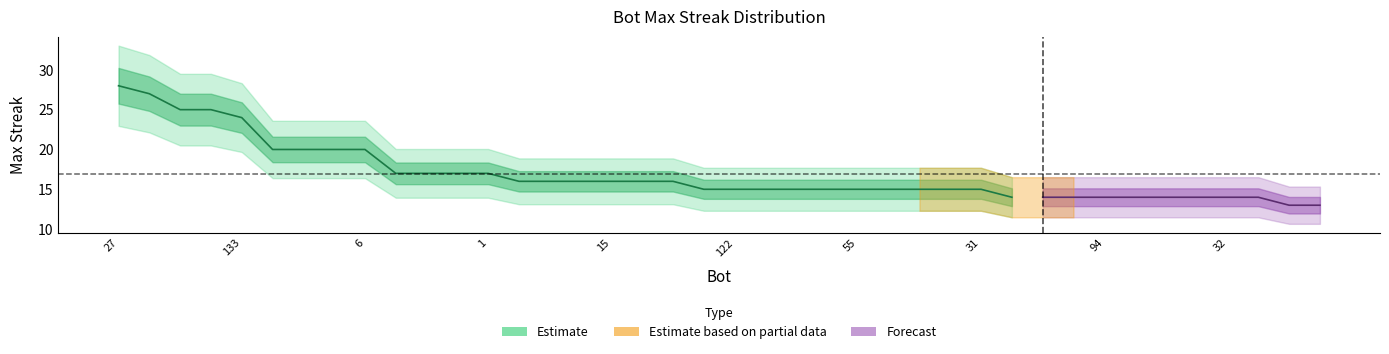

Rank the categories by value from lowest to highest.

125, 113, 128, 110, 103, 94, 86, 63, 41, 32, 25, 130, 122, 120, 92, 87, 55, 50, 42, 33, 31, 105, 75, 18, 15, 9, 0, 134, 76, 56, 1, 137, 74, 51, 6, 133, 140, 131, 14, 27